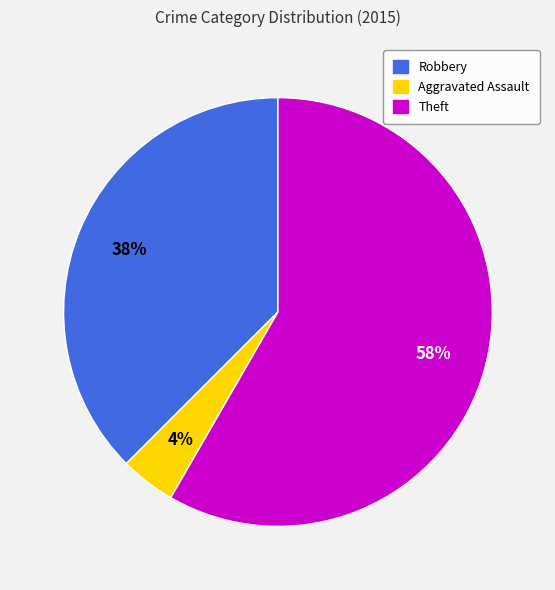

Is there any slice that represents more than half of the pie?

Yes